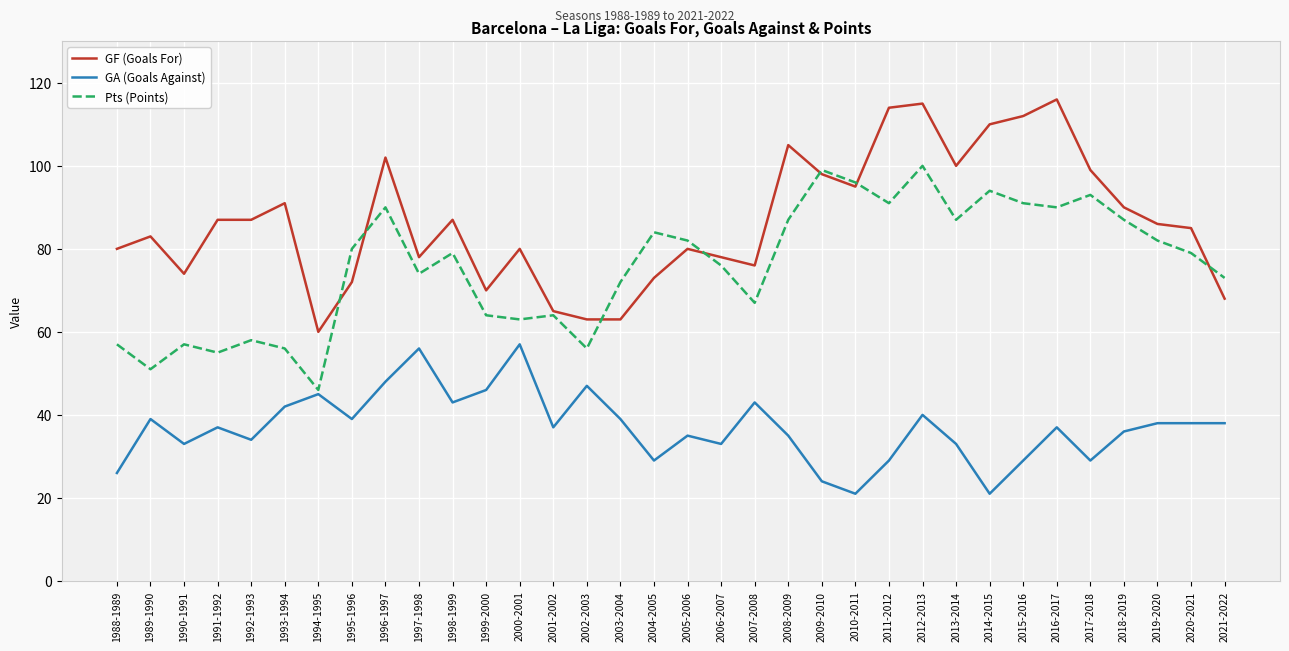

At which category does Pts (Points) reach its first local peak?

1990-1991